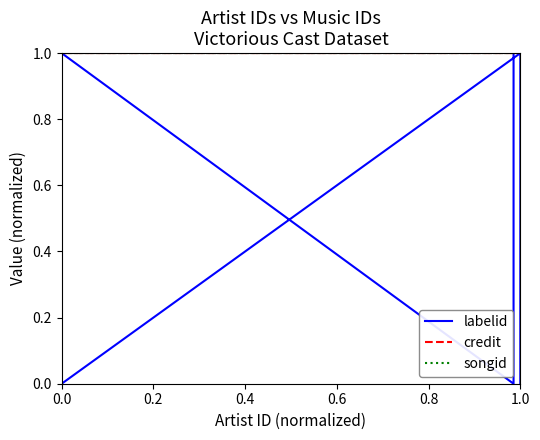

List the series in order of their peak value, lowest first.

labelid, credit, songid